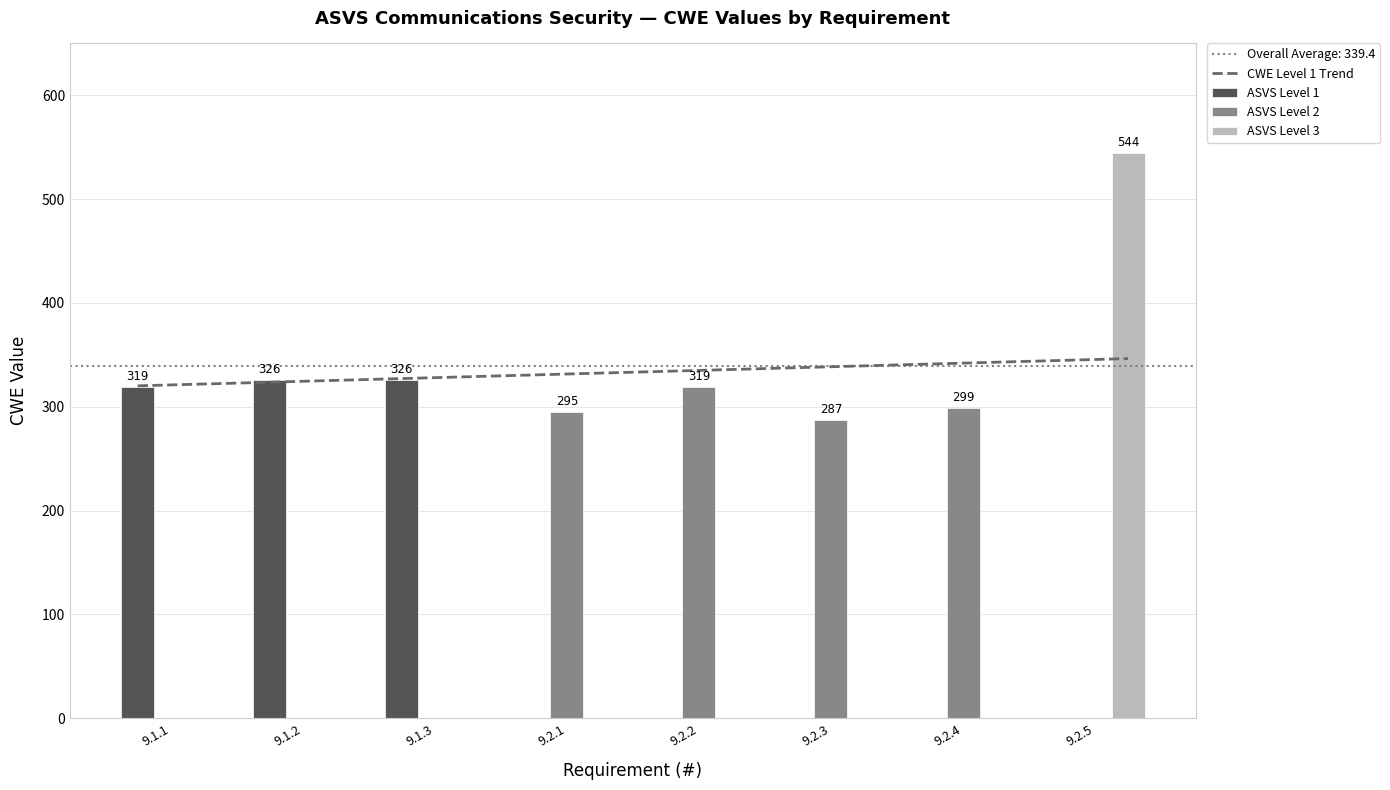

The chart shows a value of 164 at 9.2.1. True or false?

False